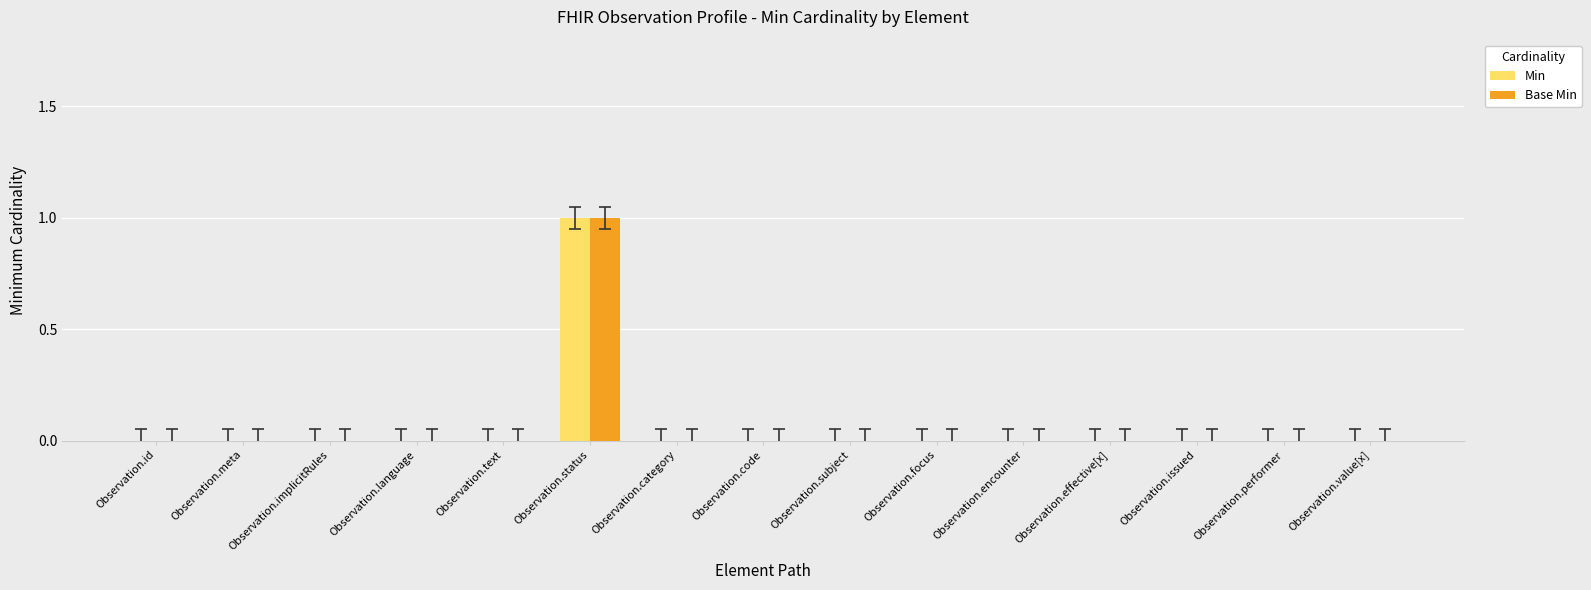

How many categories are shown in the chart?

15